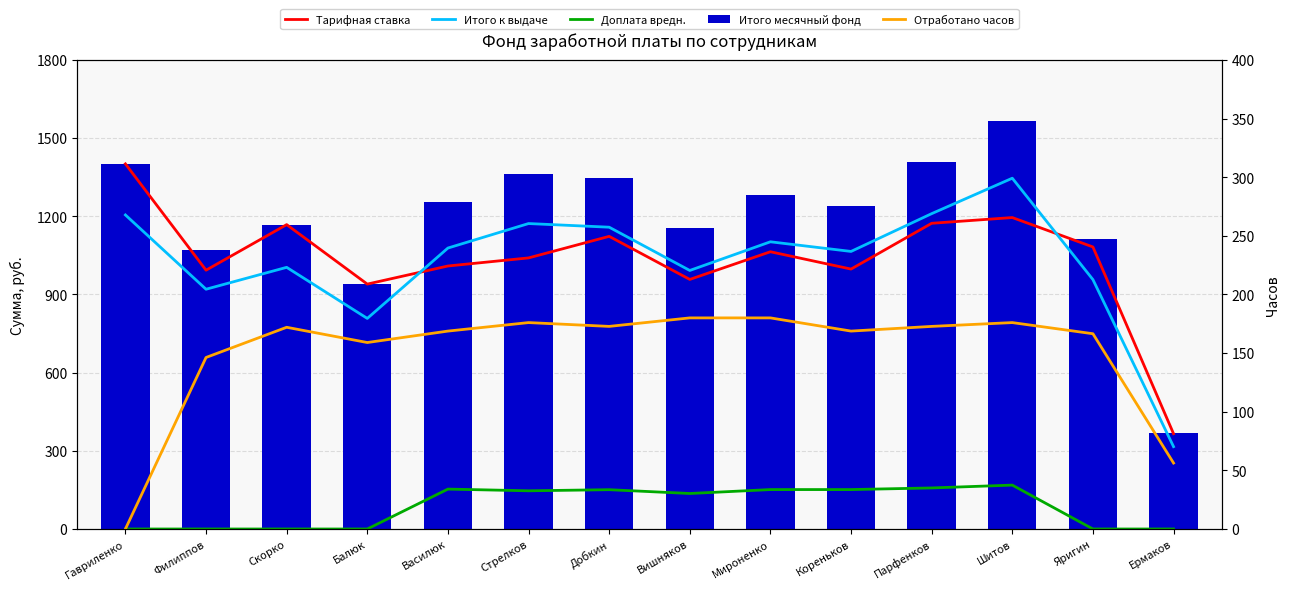

At which label does Доплата вредн. reach its peak?

Шитов